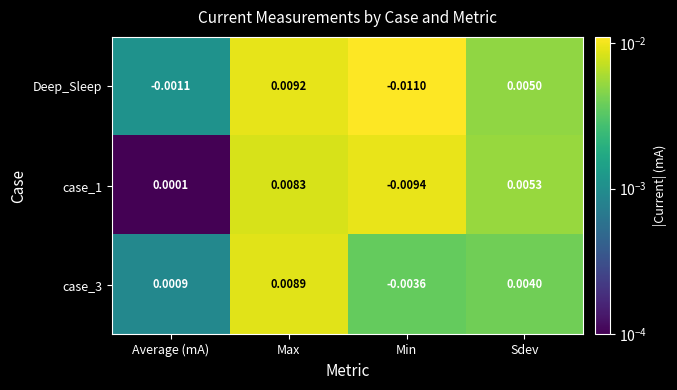

At how many categories does at least one series exceed 0?

3